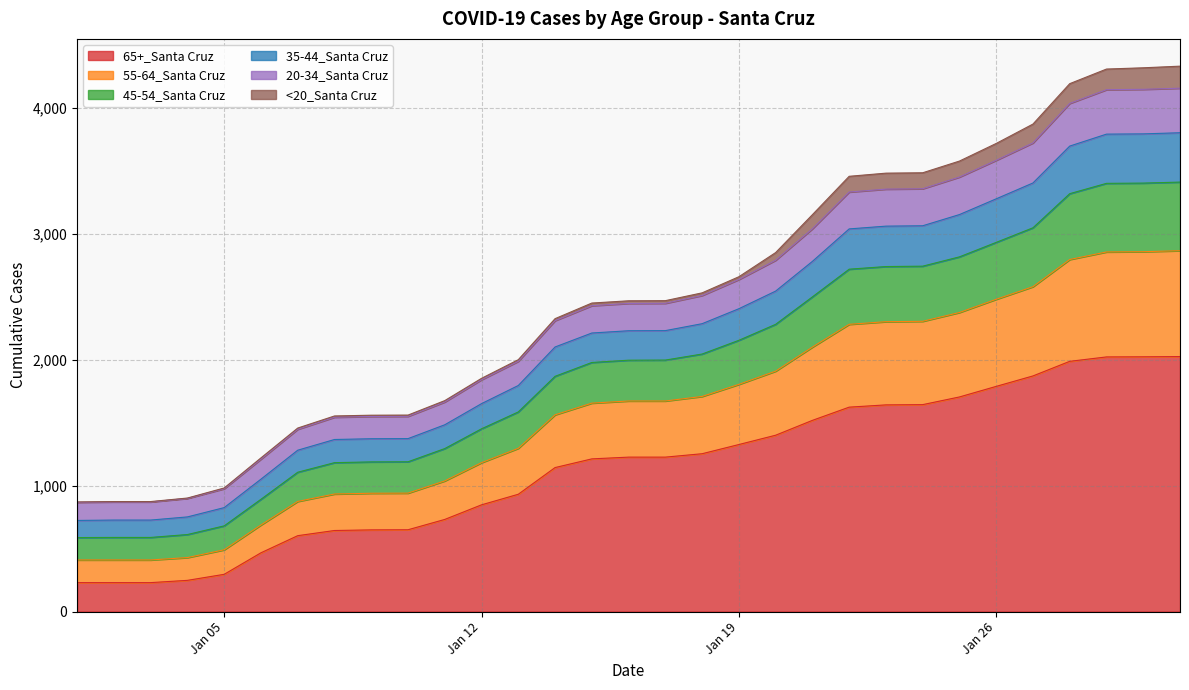

What is the label of the 25th point from the right?

1/7/2021